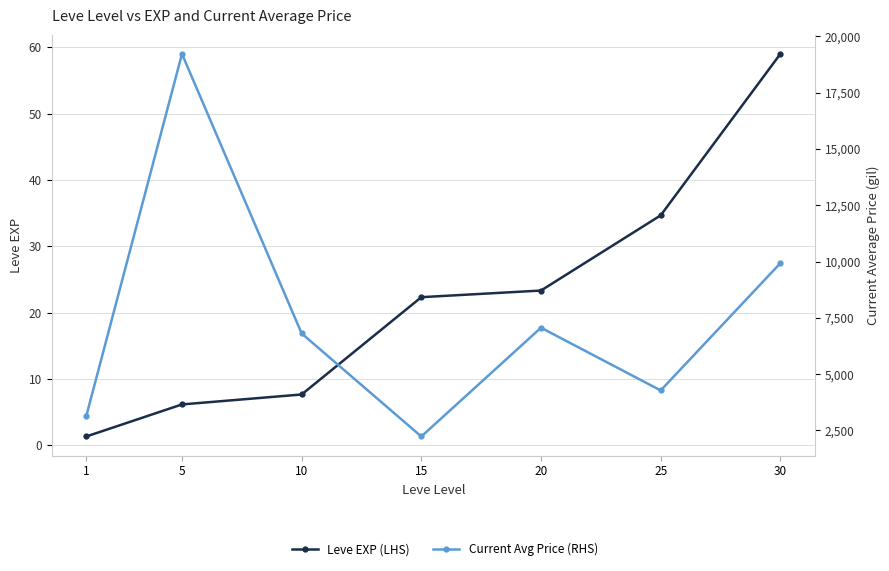

How many data points in Leve EXP (LHS) are less than 22?

3